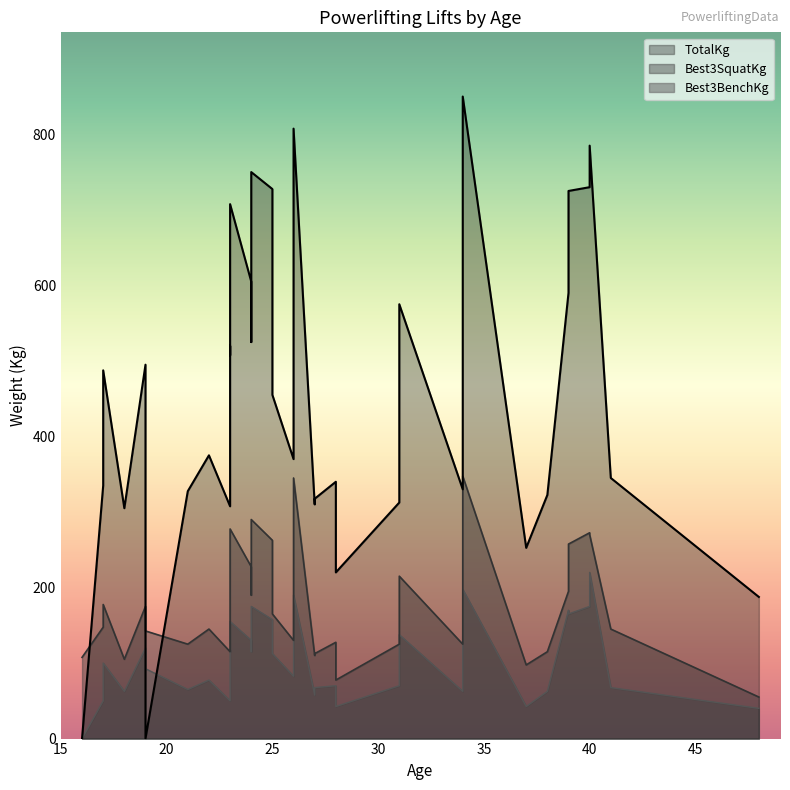

What is the total value across all series at 5?

107.5